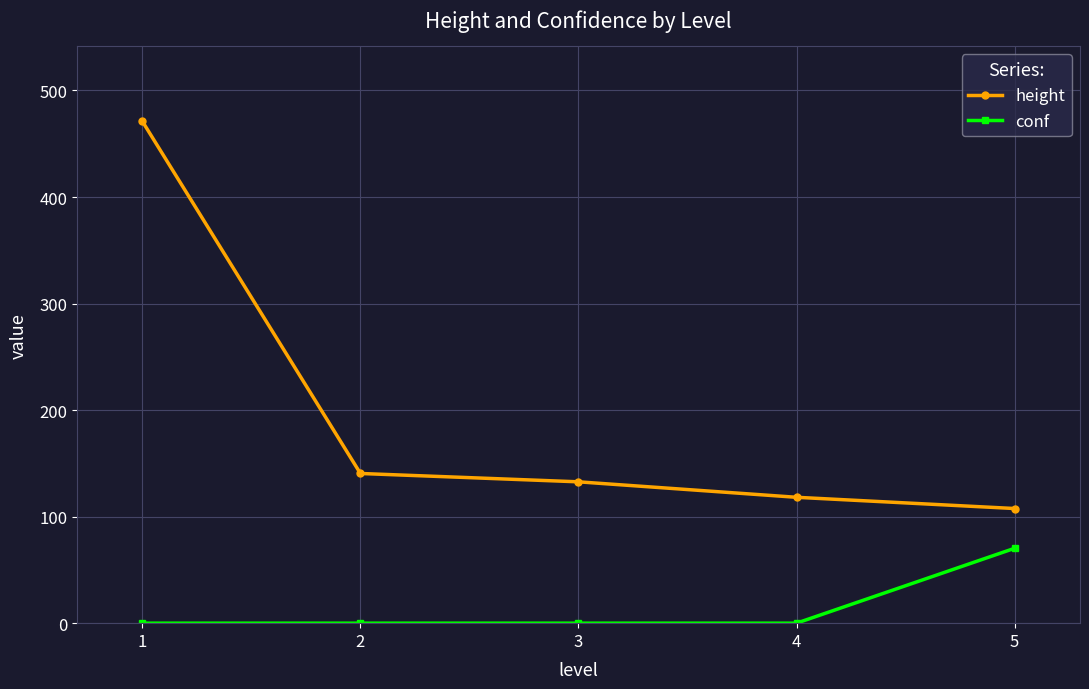

Which series has the widest spread of values?

height